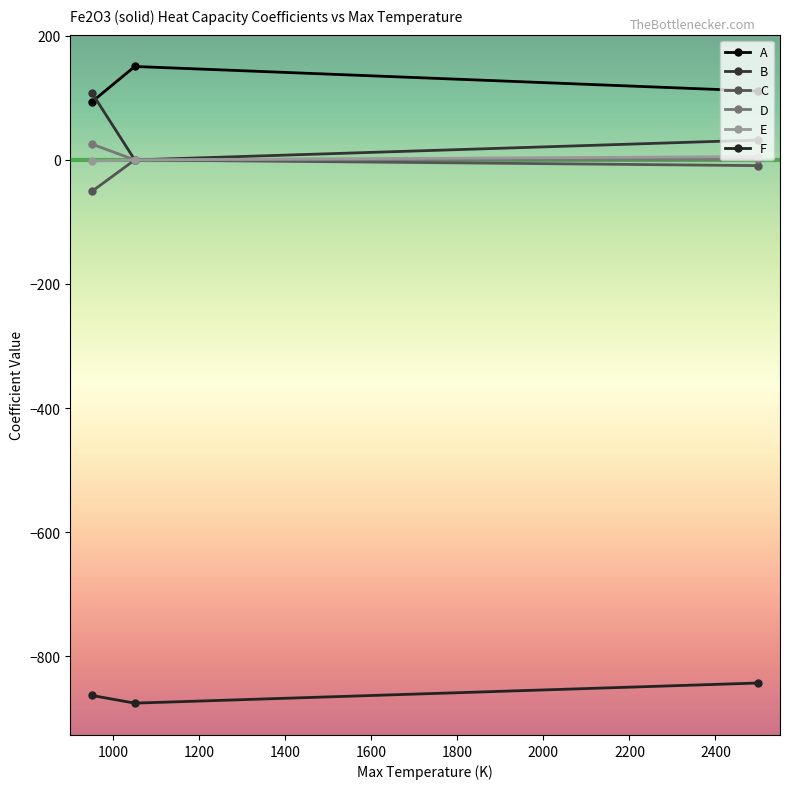

List the labels in order of E value, largest first.

2500, 1050, 950